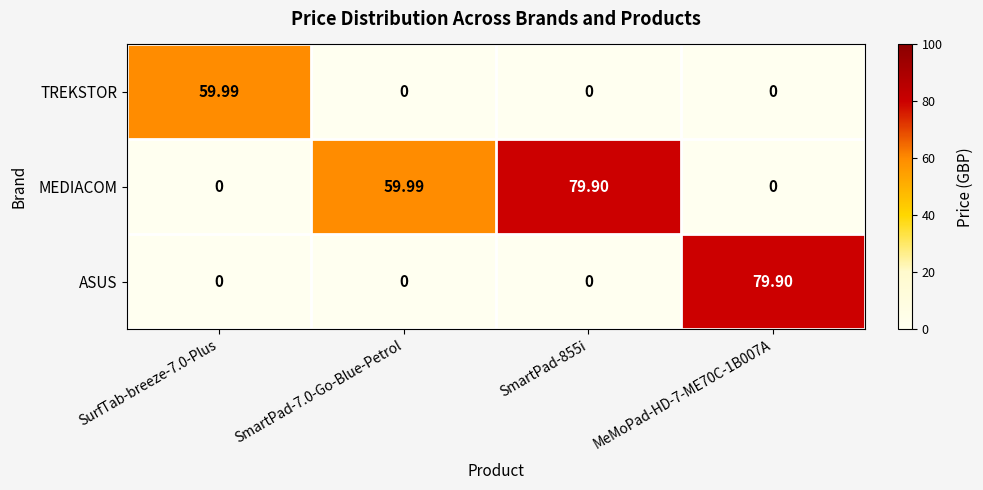

Is the value of ASUS at MeMoPad-HD-7-ME70C-1B007A greater than the value of MEDIACOM at SurfTab-breeze-7.0-Plus?

Yes